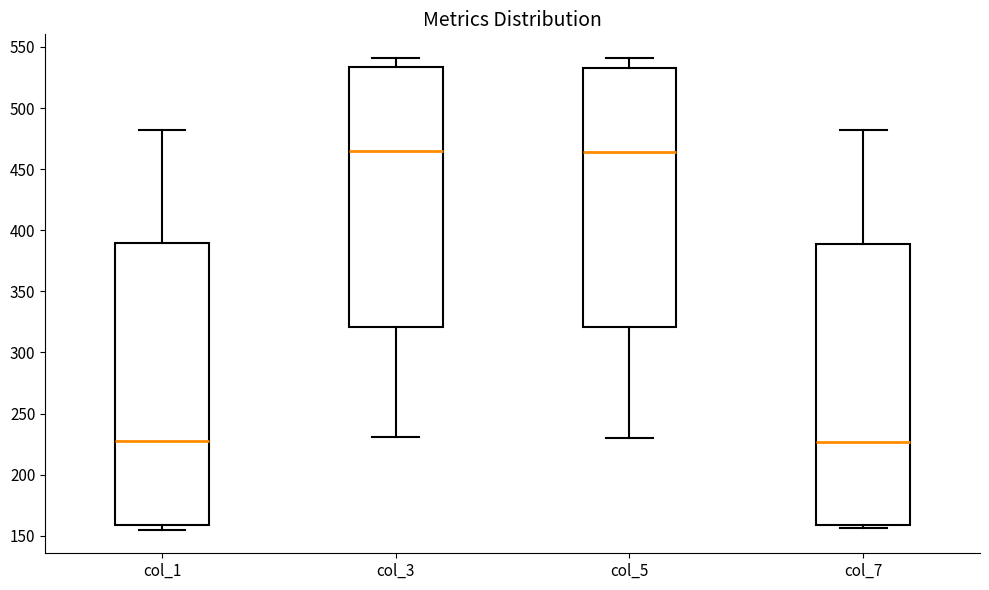

Reading left to right, read every box against the y-axis: the position of its median line, the range the box covers, and the ends of its whiskers. The values are not printed on the chart, so give them approximately, as read against the axis.

col_1: median 230, box 160 to 390, whiskers 155 to 480
col_3: median 465, box 320 to 535, whiskers 230 to 540
col_5: median 465, box 320 to 535, whiskers 230 to 540
col_7: median 225, box 160 to 390, whiskers 155 to 480